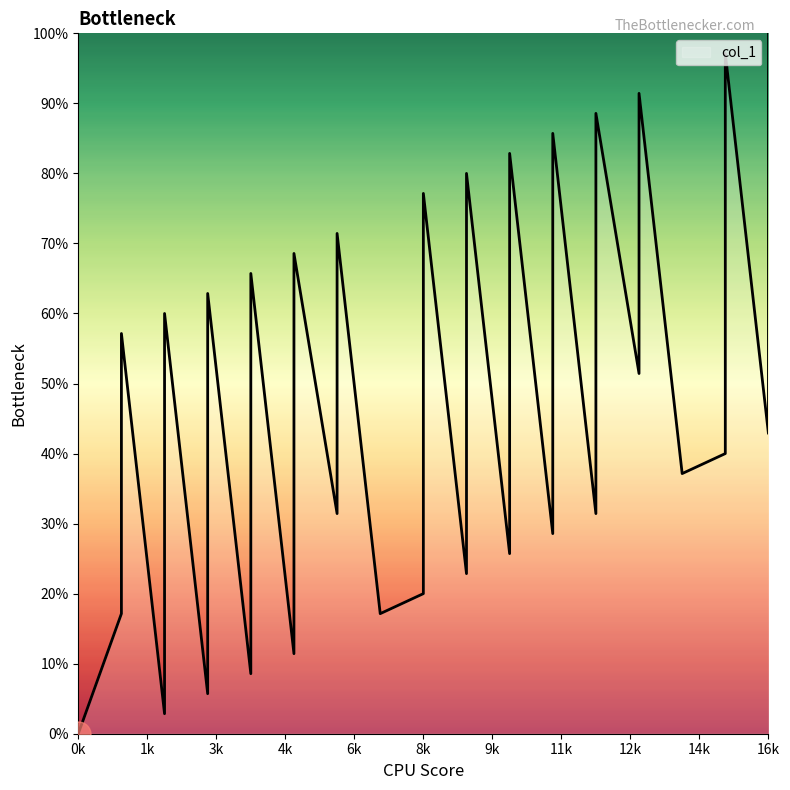

Does the chart display data point markers on the line(s)?

No